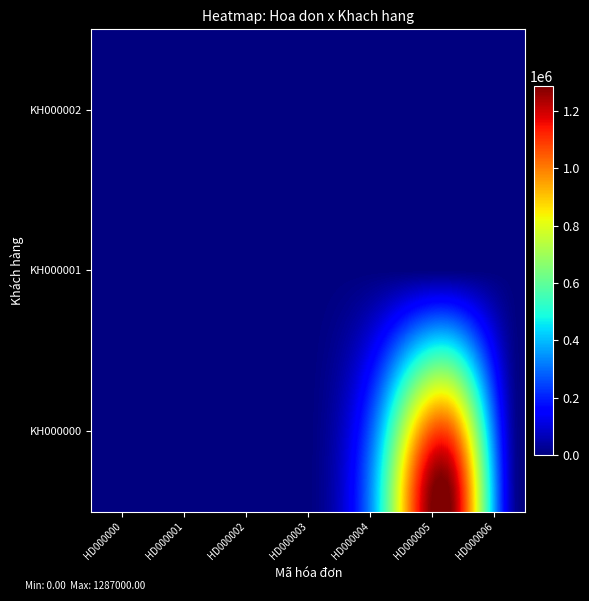

List the series in order of their peak value, lowest first.

KH000001, KH000002, KH000000